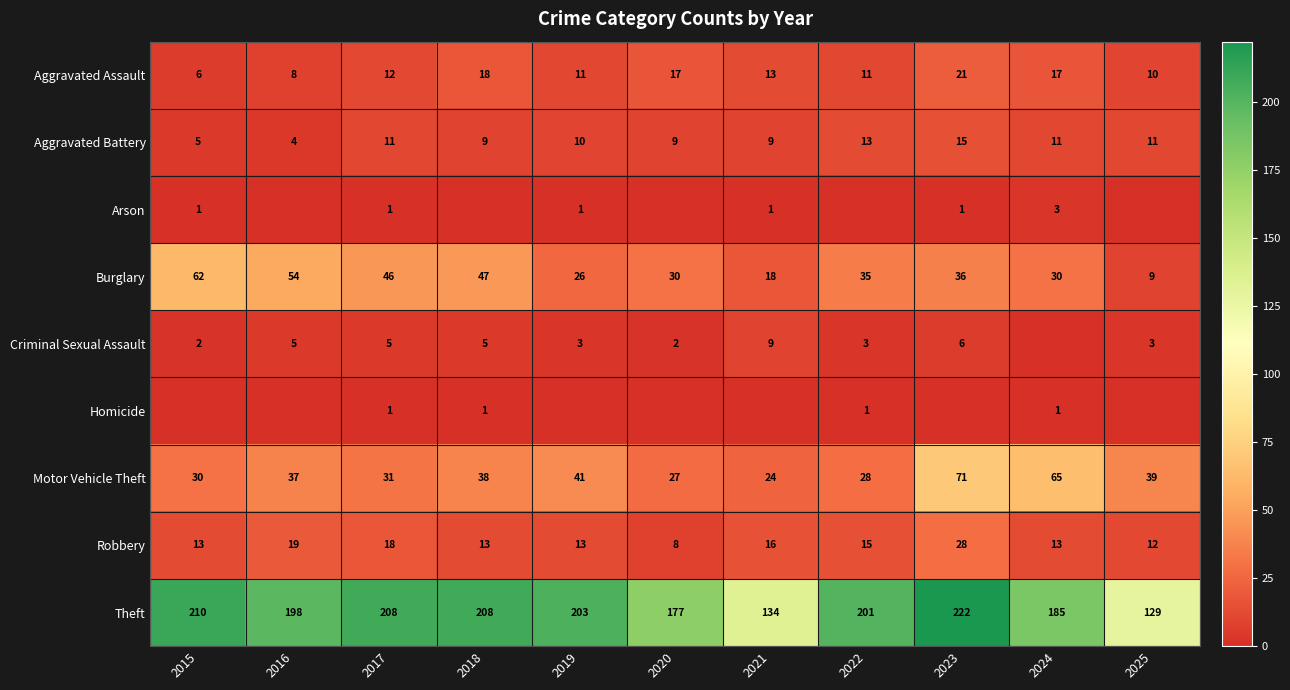

What is the spread (max minus min) of values at 2018?

208